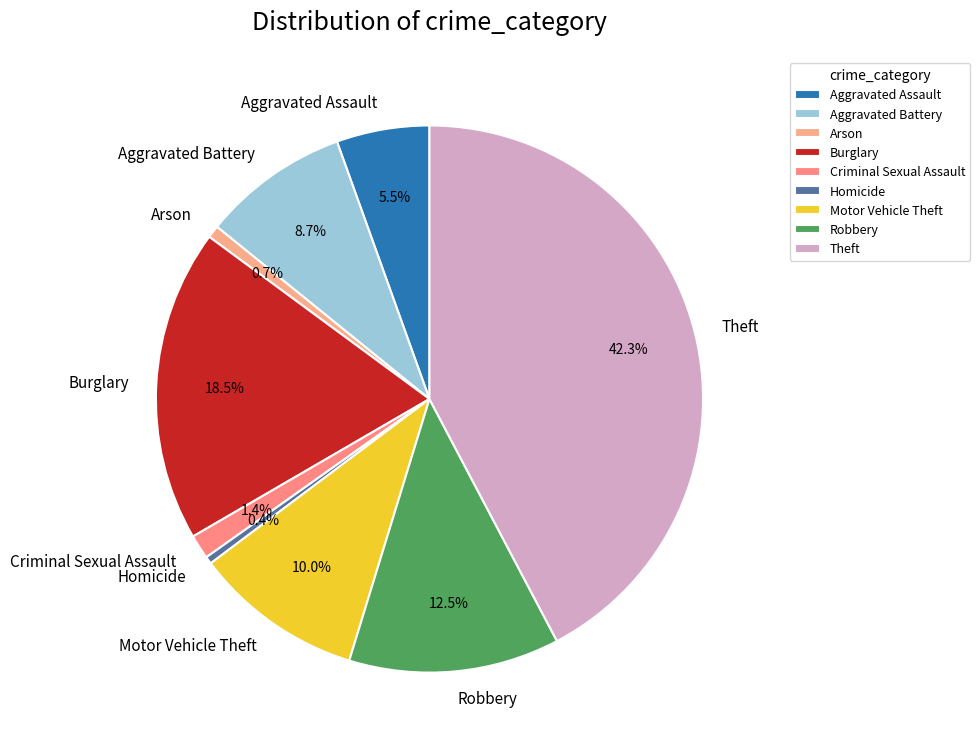

To the nearest percent, what is the average slice percentage?

11%